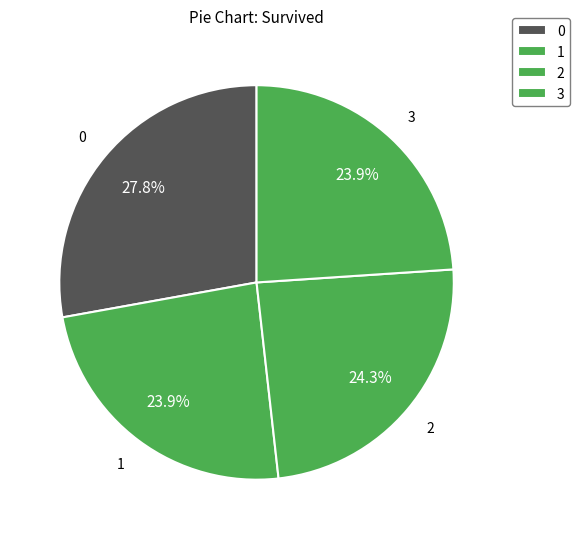

How many segments does this pie chart have?

4